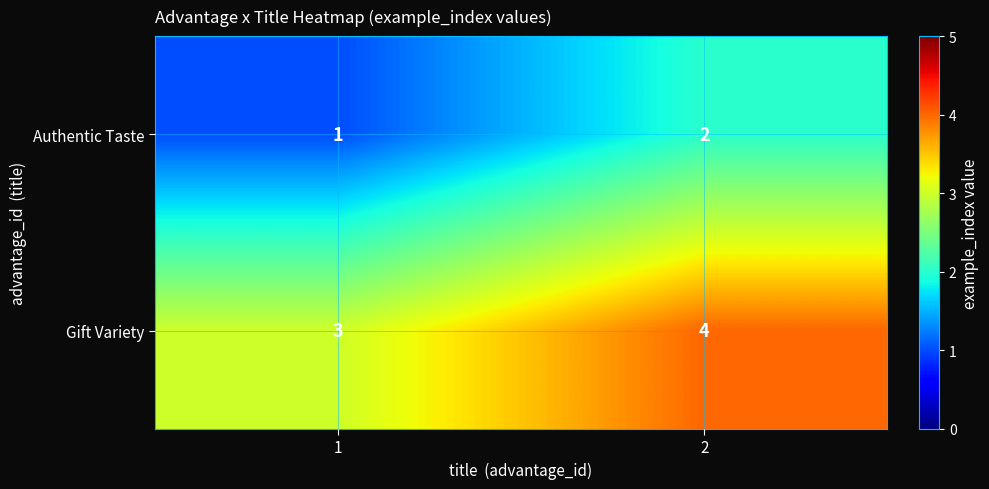

What is the sum of all Gift Variety values?

7